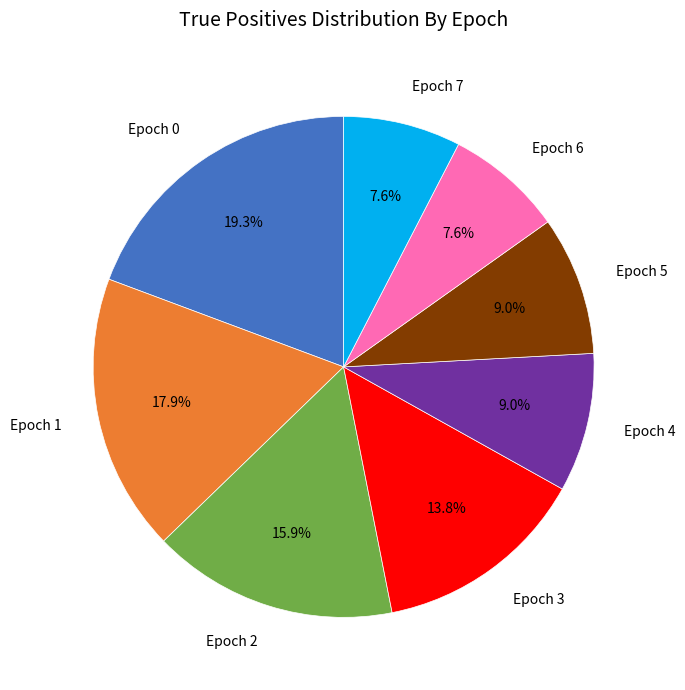

Does any single category account for the majority?

No